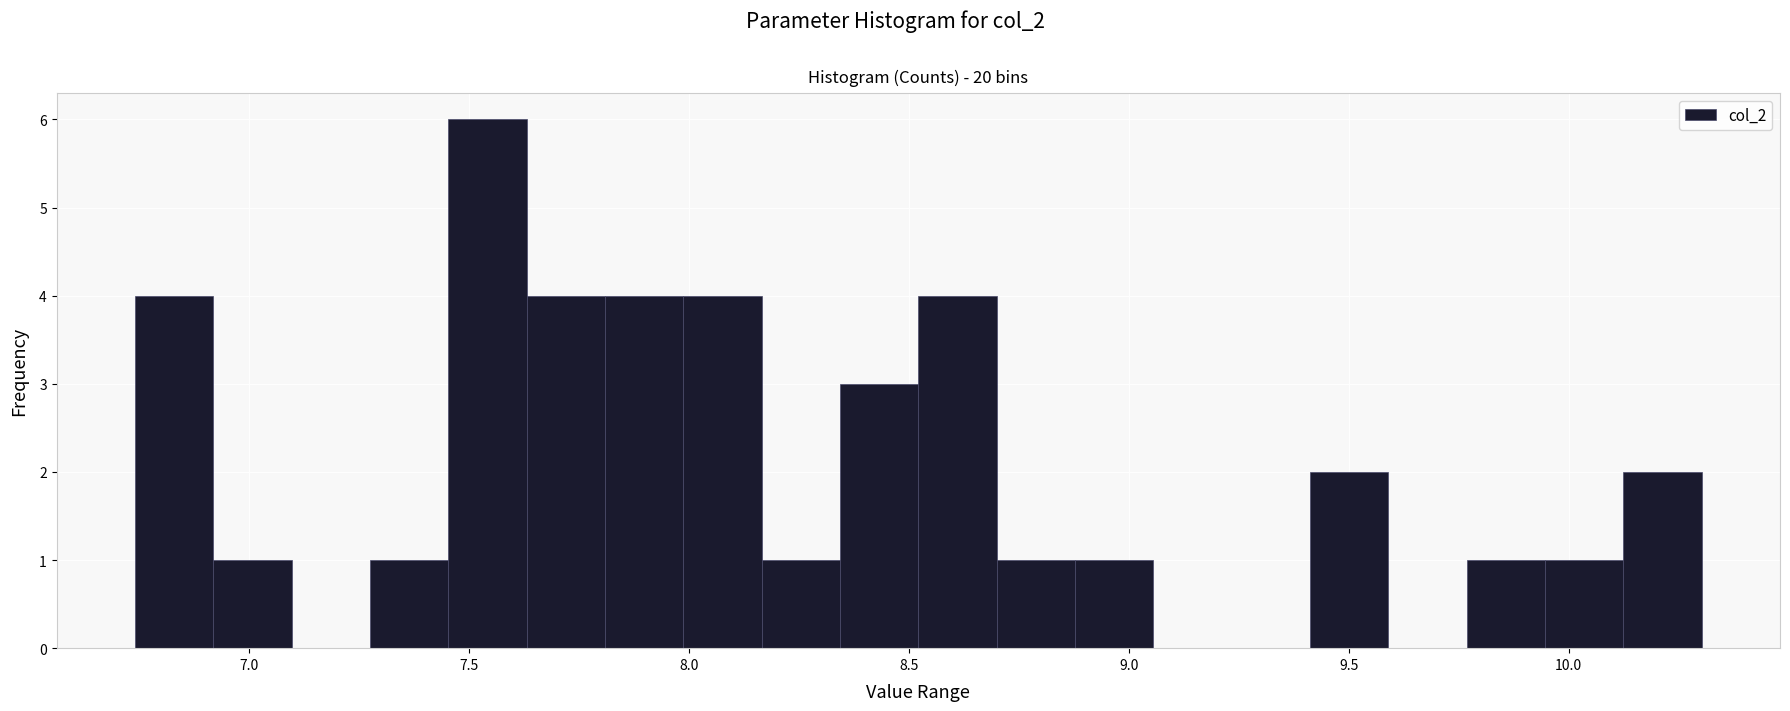

Read against the x-axis, roughly where is the centre of the tallest bar?

7.55